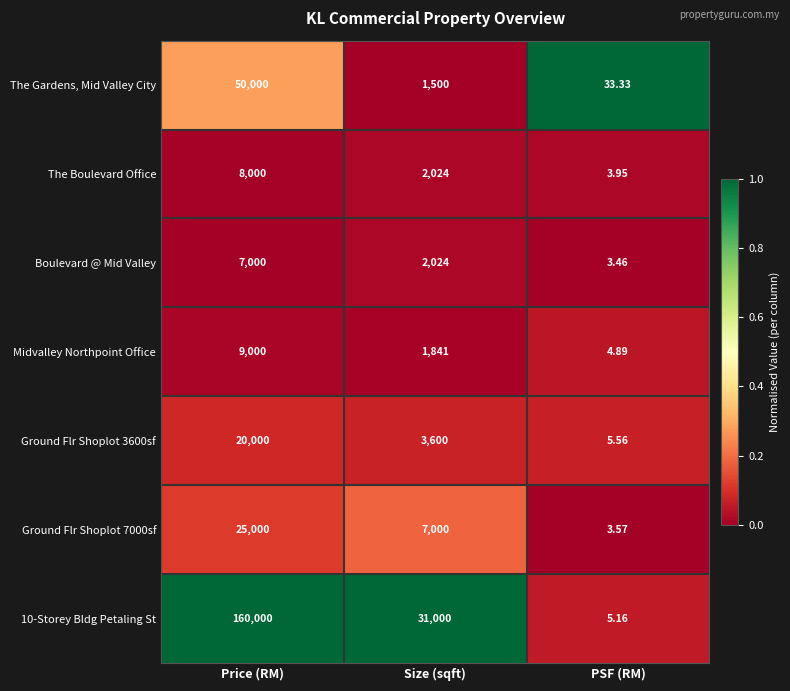

At which category does the chart reach its minimum across all series?

PSF (RM)